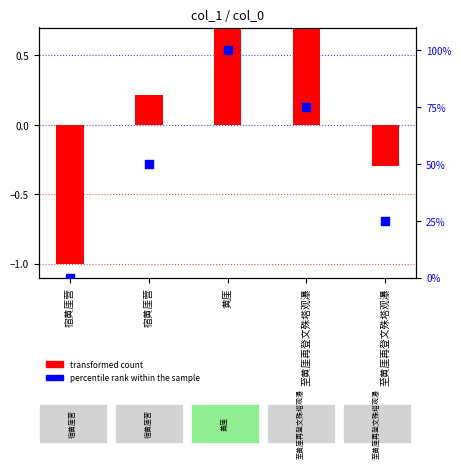

Which series has the largest Y range (max minus min)?

percentile rank within the sample